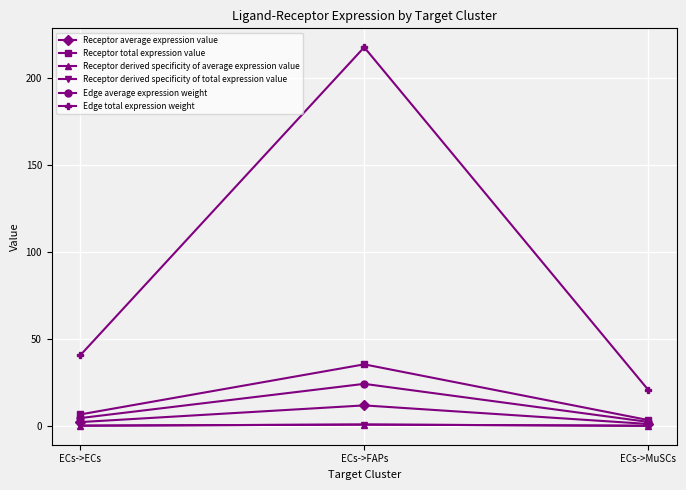

Is this an area chart (filled region under the line)?

No